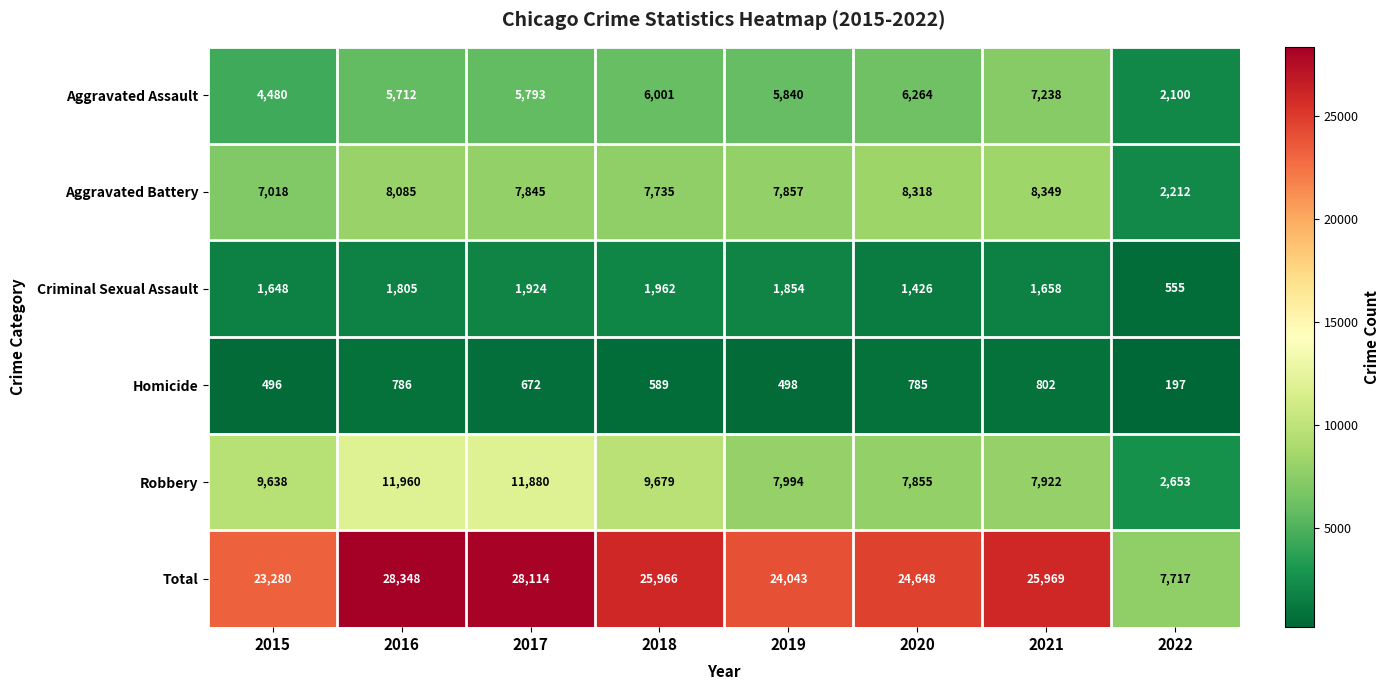

How many data points does each series have?

8